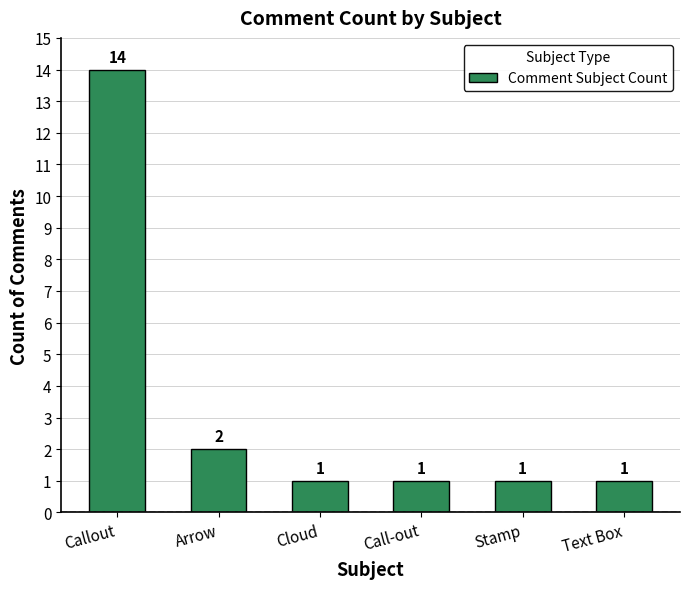

What position from the left is Arrow?

2